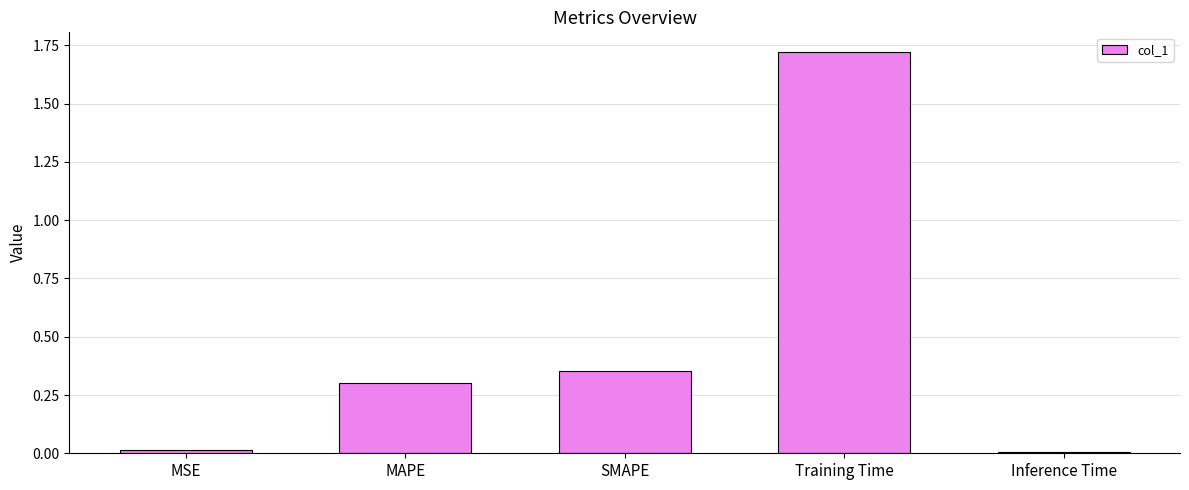

True or false: the data shows 0.0 at Inference Time.

True